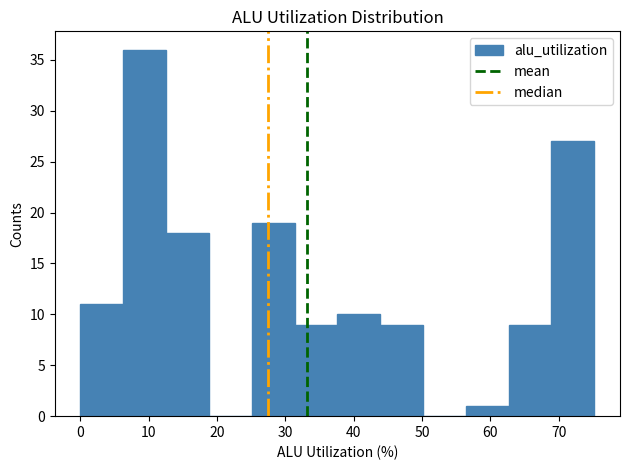

Over which range of the x-axis is the bar tallest?

6 to 13